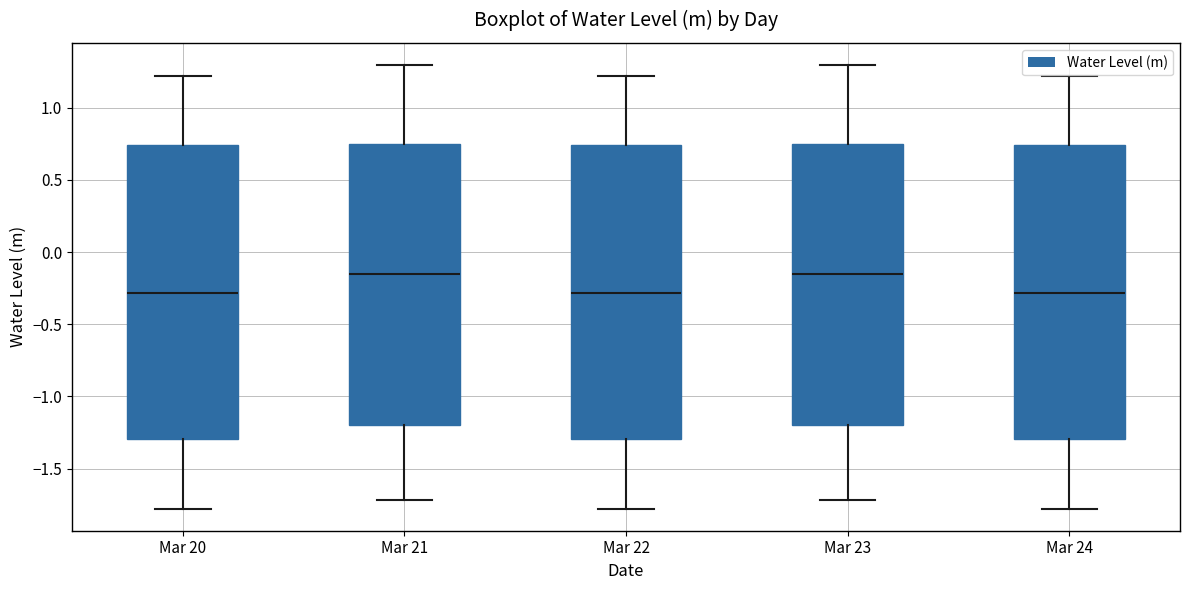

Reading left to right, transcribe this box plot: for each box, give where its median line is, the range the box spans, and where its two whiskers end, as read against the y-axis. The values are not printed on the chart, so give them approximately, as read against the axis.

Mar 20: median -0.30, box -1.30 to 0.75, whiskers -1.80 to 1.20
Mar 21: median -0.15, box -1.20 to 0.75, whiskers -1.70 to 1.30
Mar 22: median -0.30, box -1.30 to 0.75, whiskers -1.80 to 1.20
Mar 23: median -0.15, box -1.20 to 0.75, whiskers -1.70 to 1.30
Mar 24: median -0.30, box -1.30 to 0.75, whiskers -1.80 to 1.20